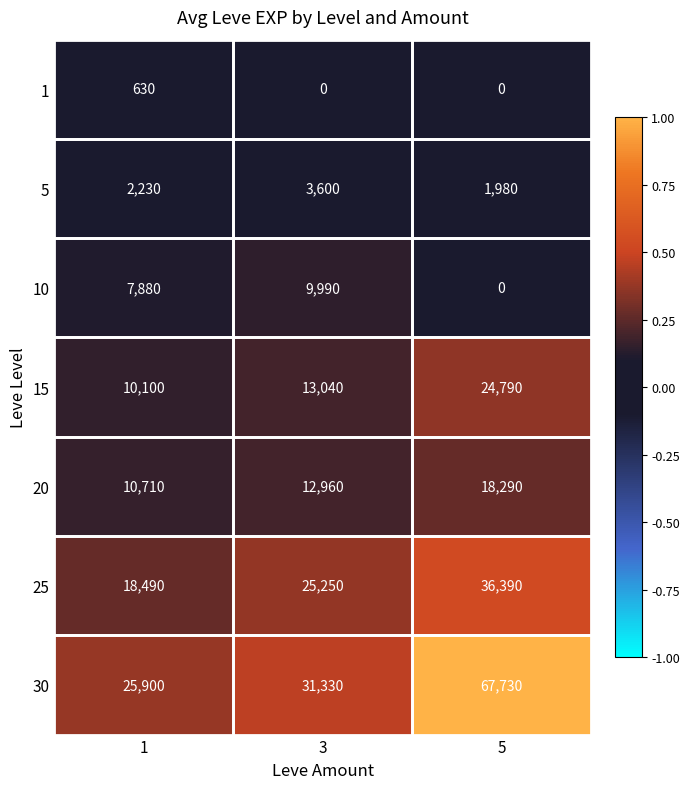

Which series has the widest spread of values?

30